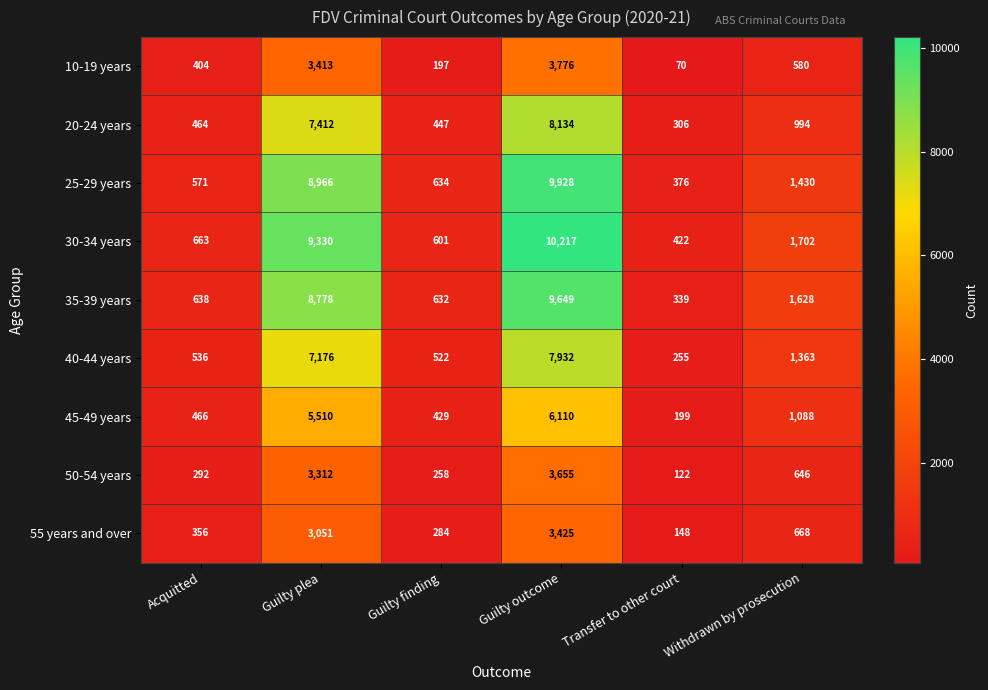

At how many categories does at least one series exceed 8419?

2